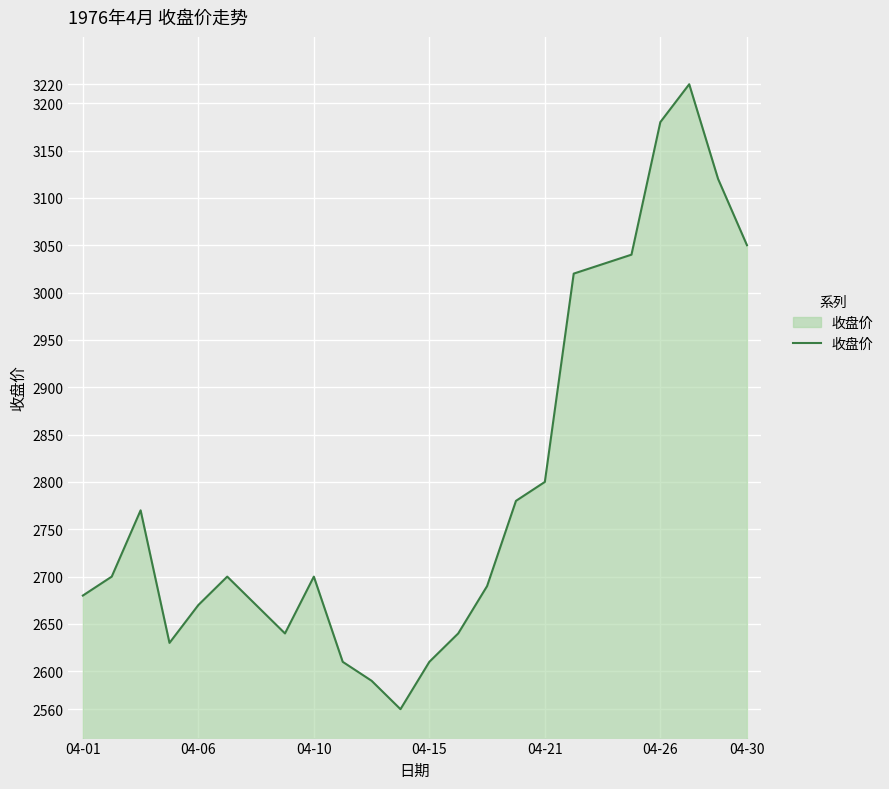

What is the greatest value displayed?

3220